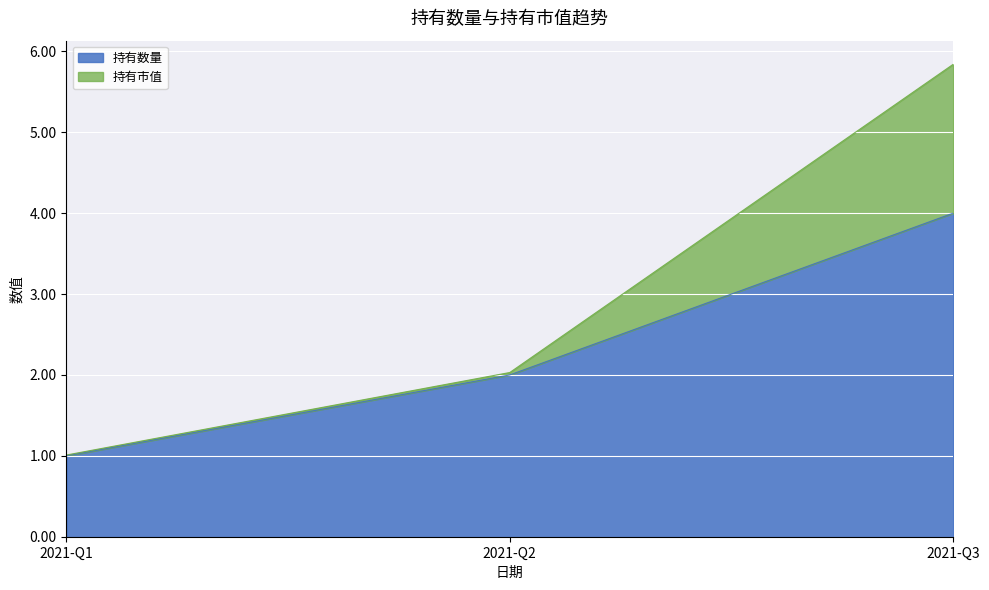

Rank the series at 2021-Q1 from highest to lowest value.

持有市值, 持有数量